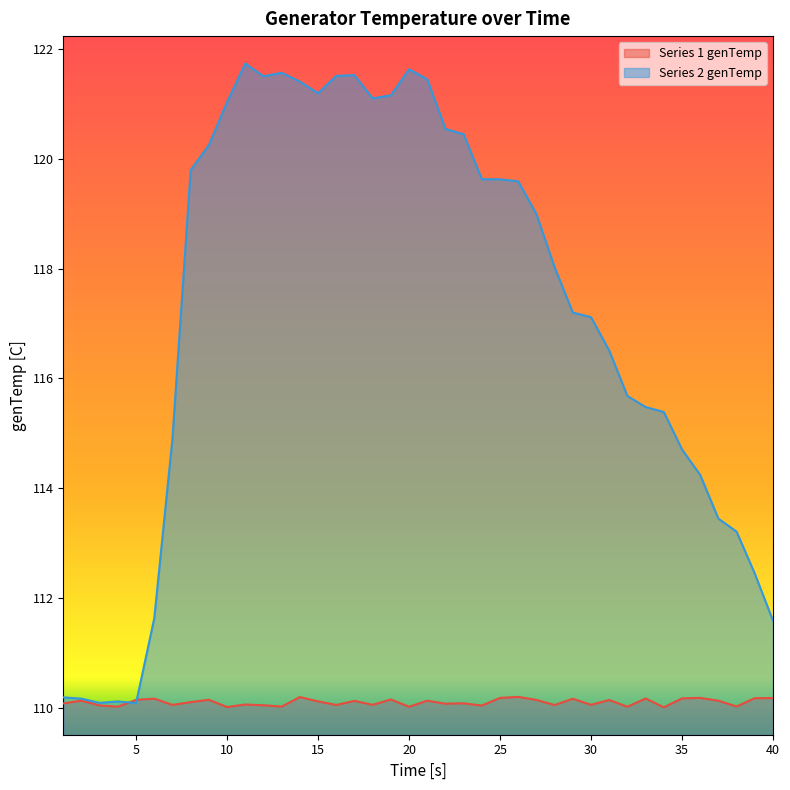

At how many categories does at least one series exceed 119?

19